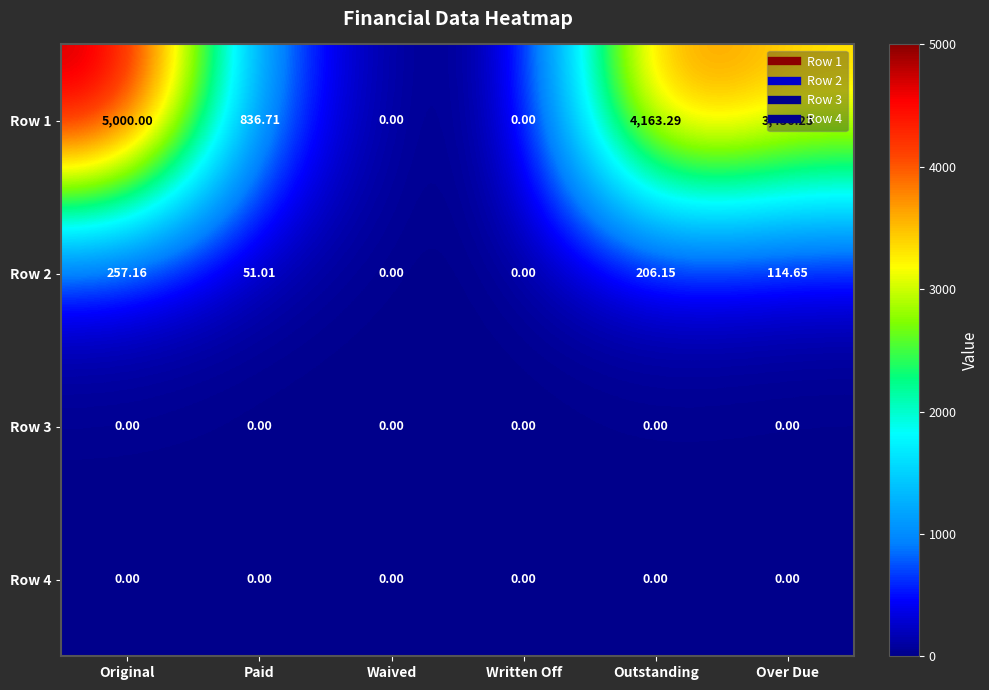

At which label does Row 1 first exceed 3436?

Original